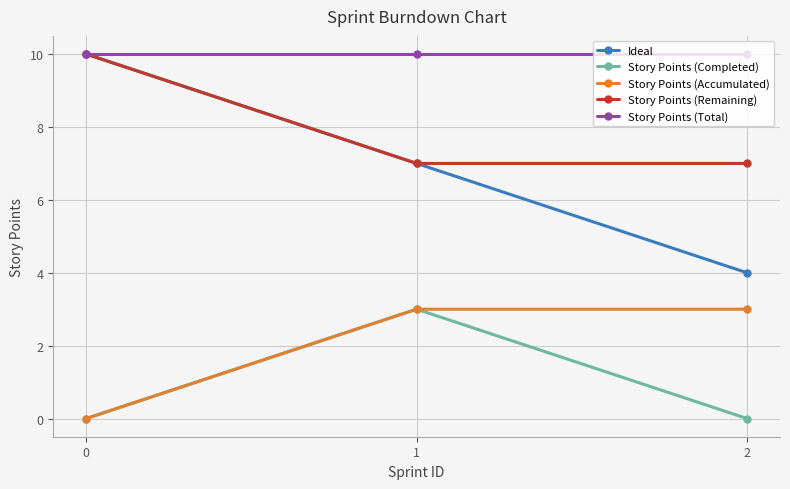

What is the spread (max minus min) of values at 1?

7